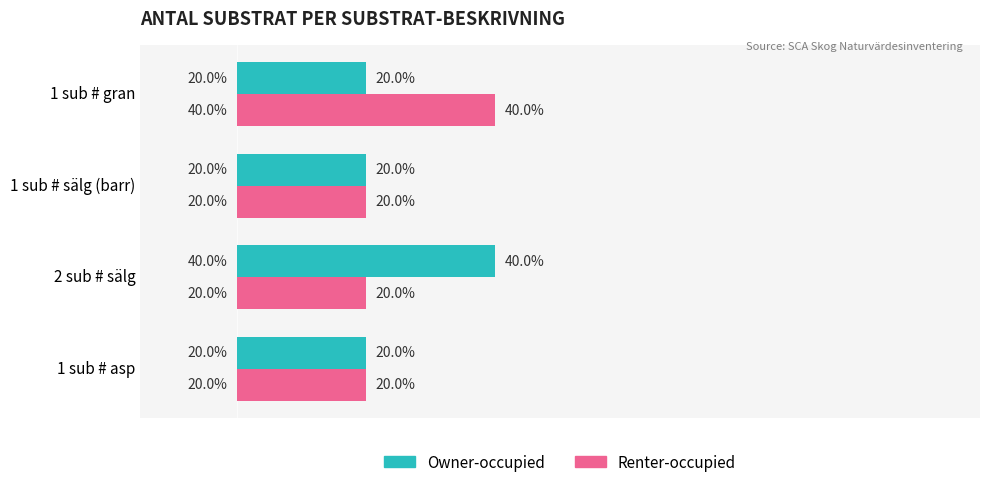

Between 1 sub # sälg (barr) and 1 sub # gran, which series saw the biggest shift?

Renter-occupied